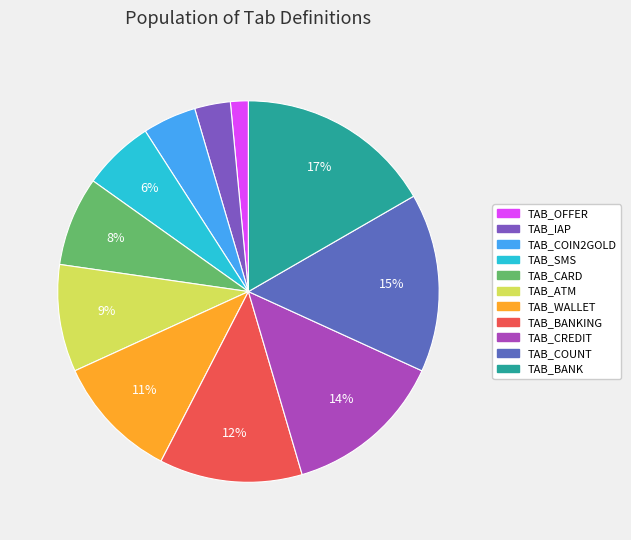

How many slices are in this pie chart?

11